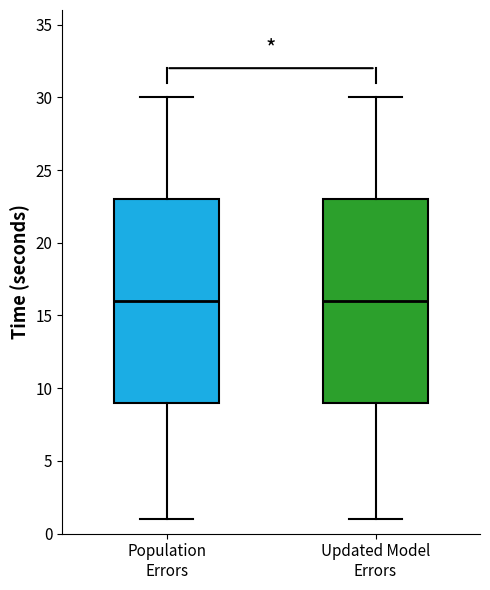

Reading left to right, transcribe this box plot: for each box, give where its median line is, the range the box spans, and where its two whiskers end, as read against the y-axis. The values are not printed on the chart, so give them approximately, as read against the axis.

Population Errors: median 16, box 9 to 23, whiskers 1 to 30
Updated Model Errors: median 16, box 9 to 23, whiskers 1 to 30